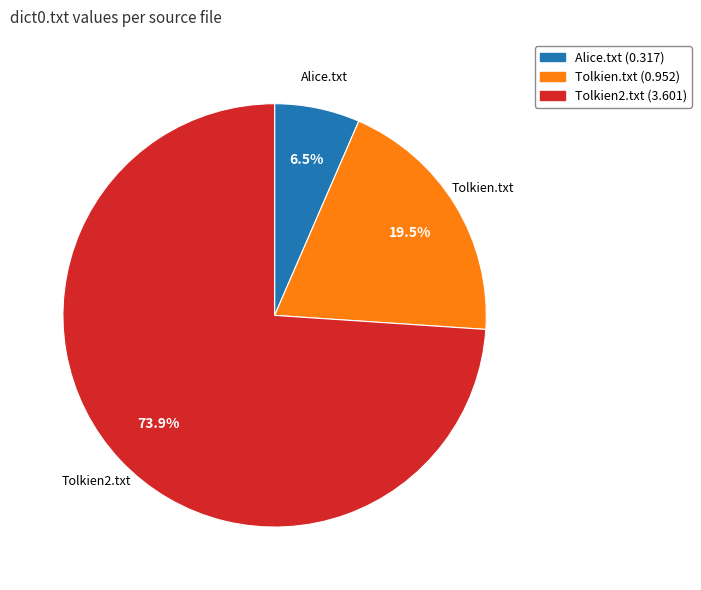

Count the number of slices in the pie.

3